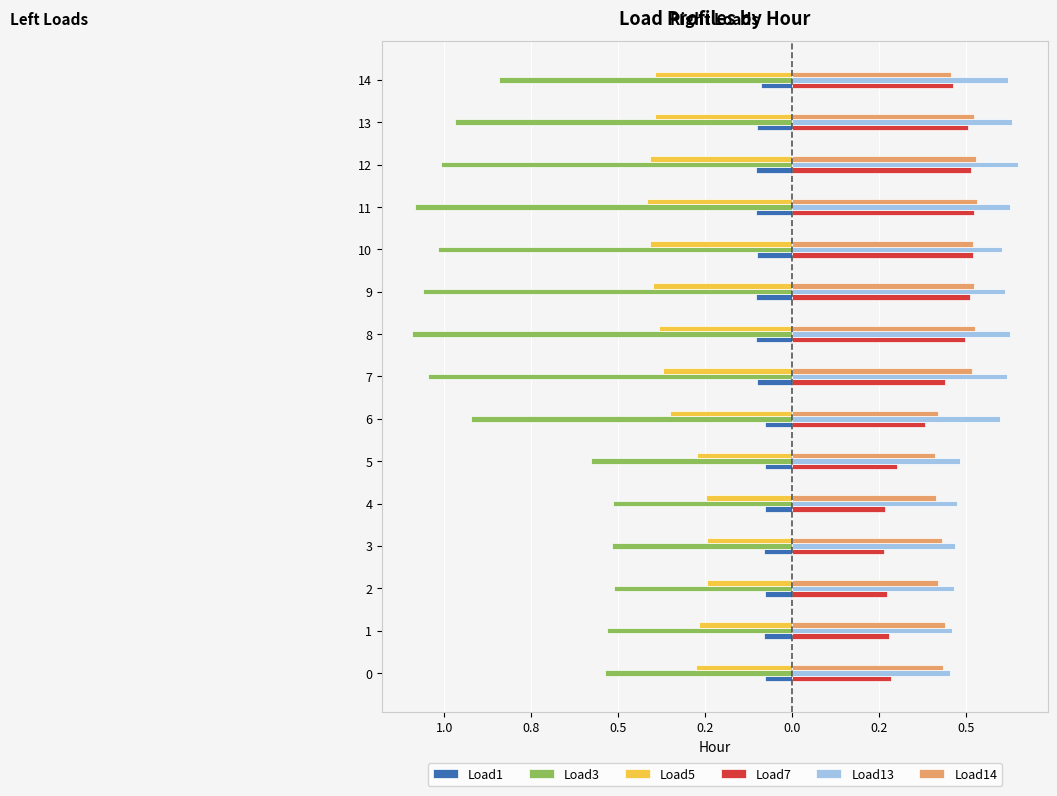

What is the lowest value of the Load7 series?

0.3